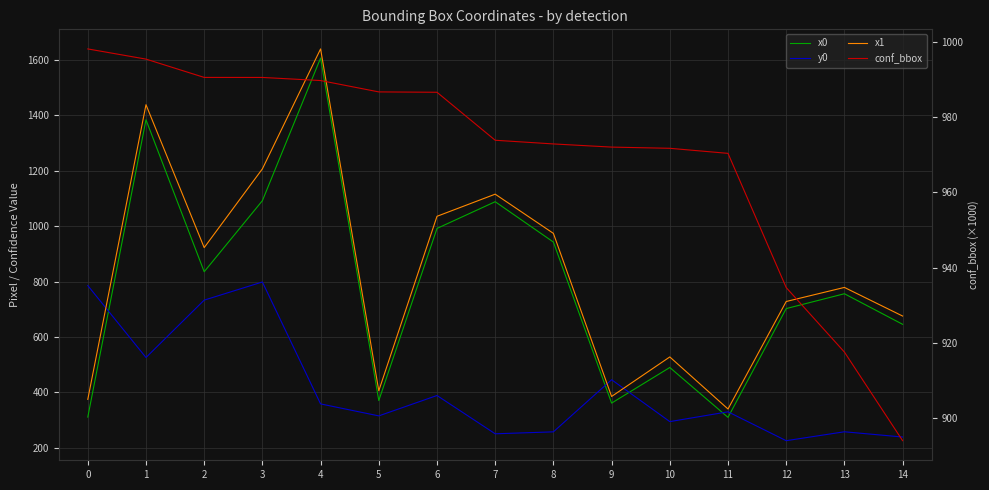

How many interior local valleys does the y0 series have?

5